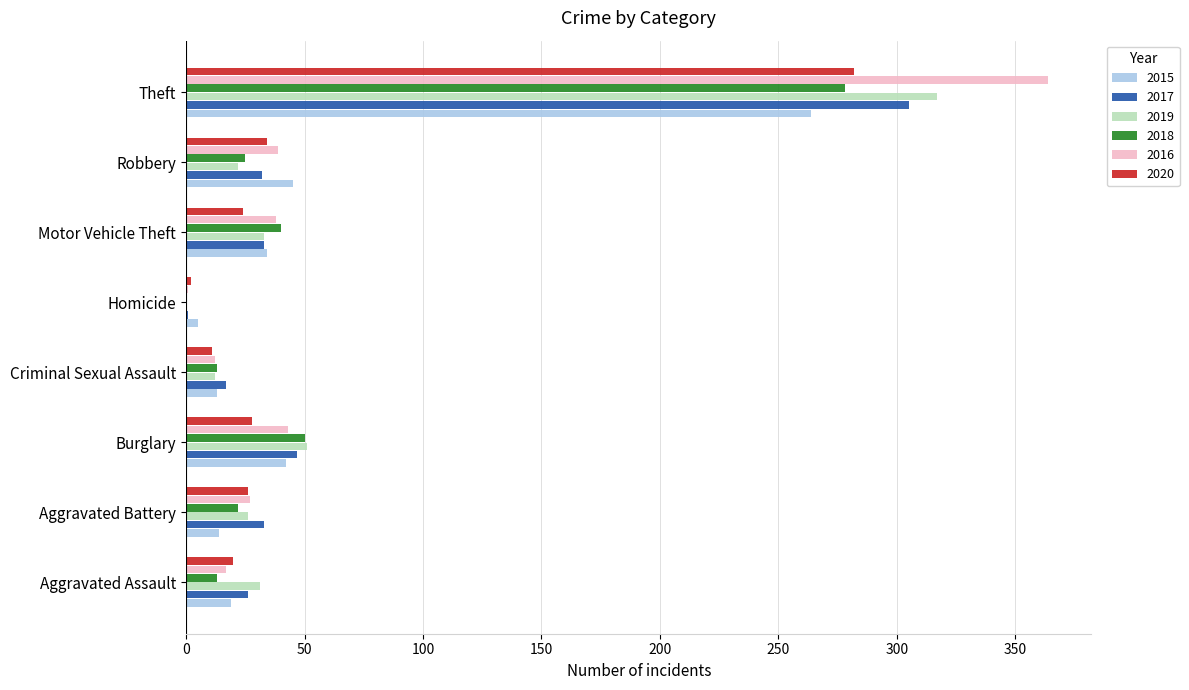

How many categories are shown in the chart?

8